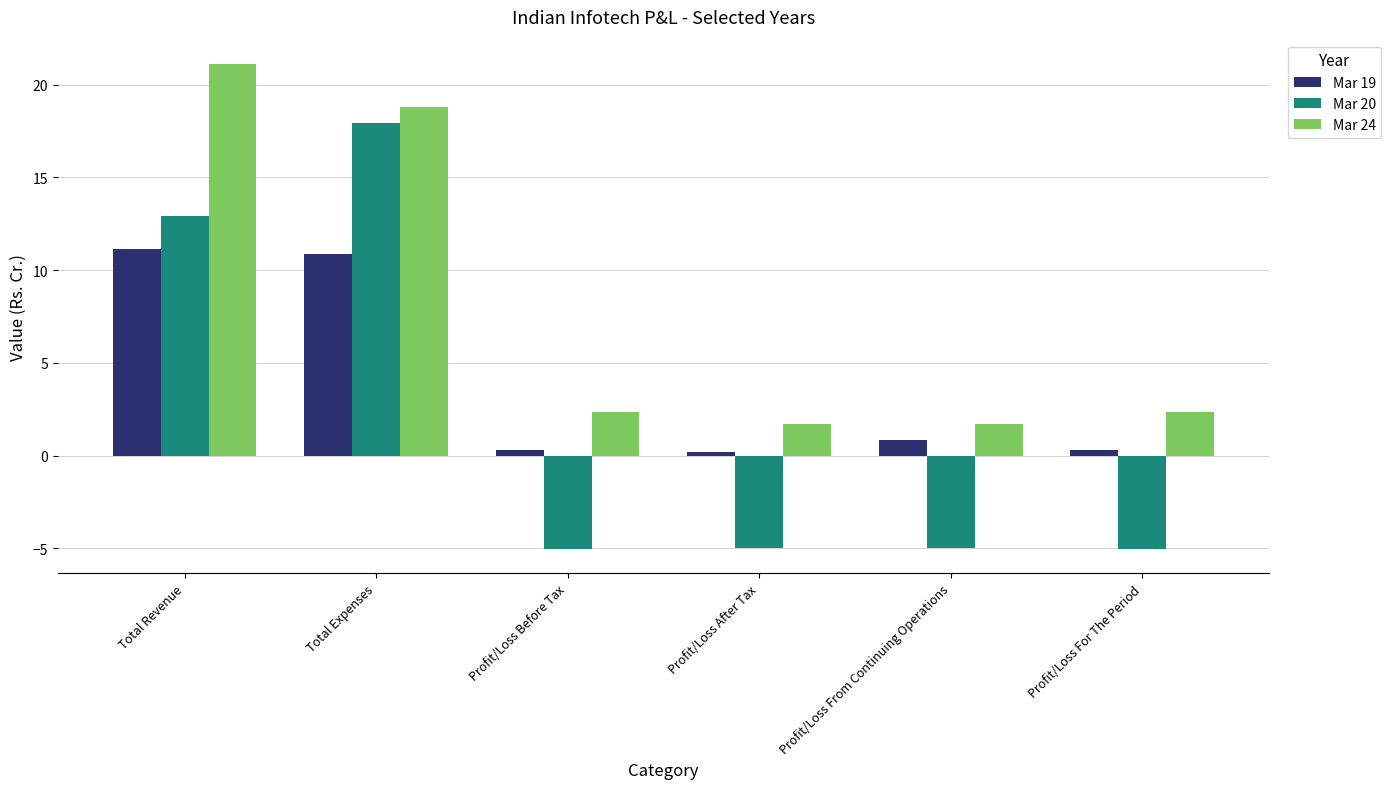

Is the value of Mar 19 at Total Revenue greater than the value of Mar 20 at Total Revenue?

No